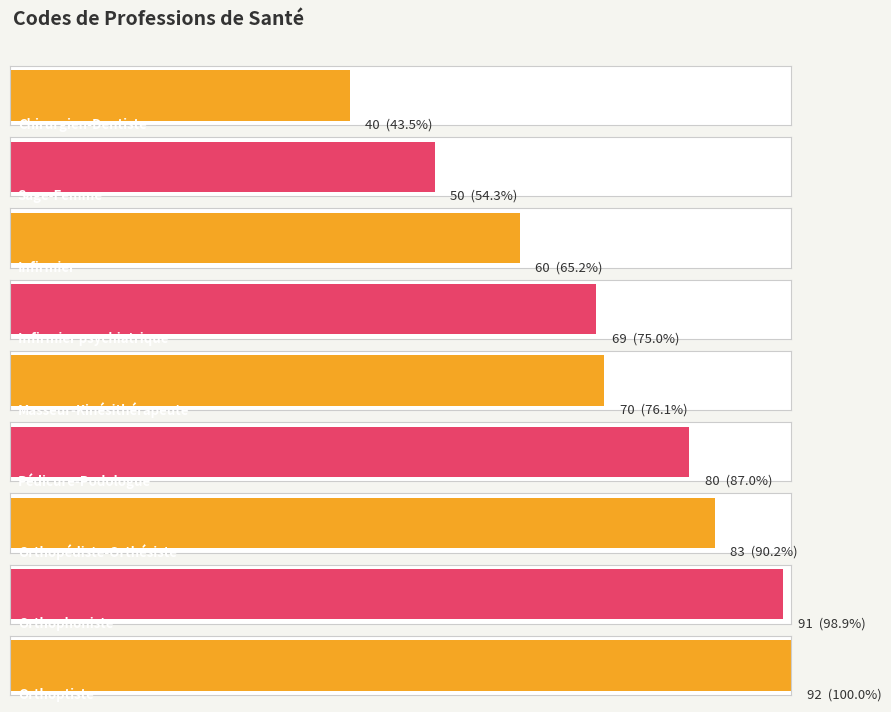

What is the value of the 1st bar from the left?

40